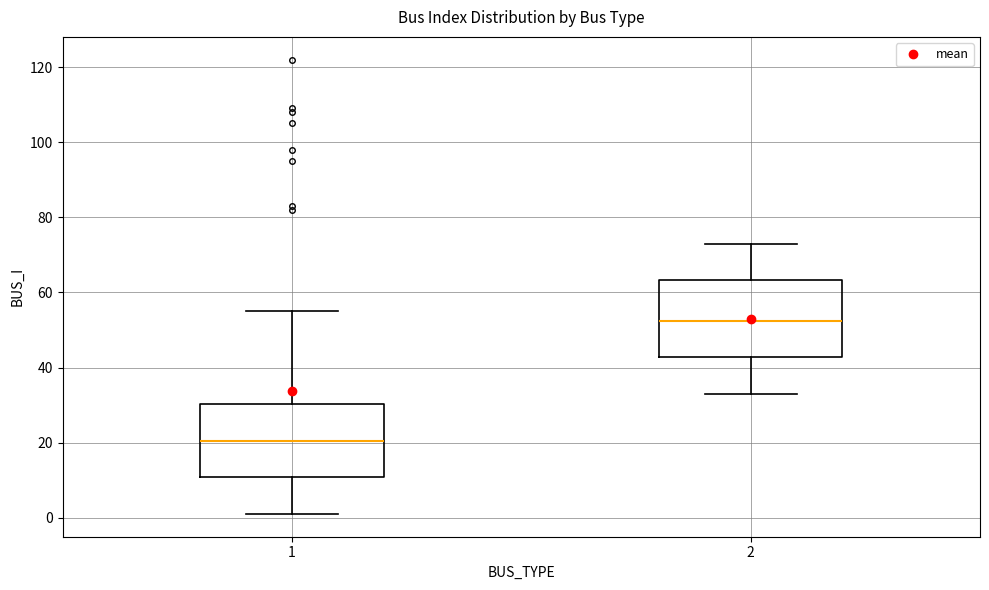

Reading left to right, transcribe this box plot: for each box, give where its median line is, the range the box spans, and where its two whiskers end, as read against the y-axis. The values are not printed on the chart, so give them approximately, as read against the axis.

1: median 20, box 10 to 30, whiskers 2 to 56
2: median 52, box 42 to 64, whiskers 34 to 74